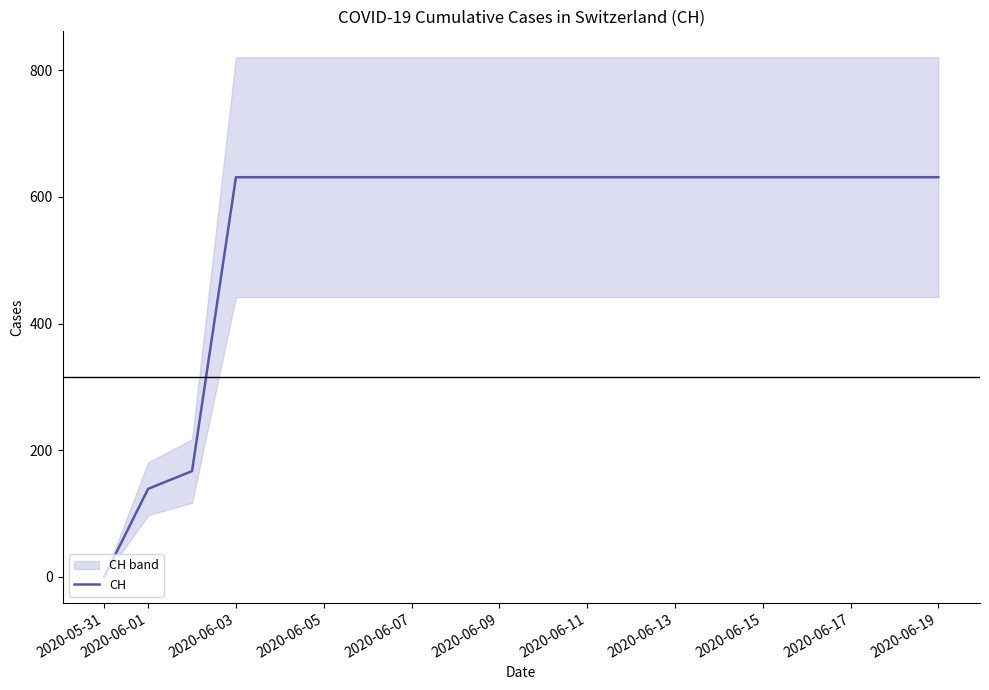

What is the value of the 18th point from the left?

631